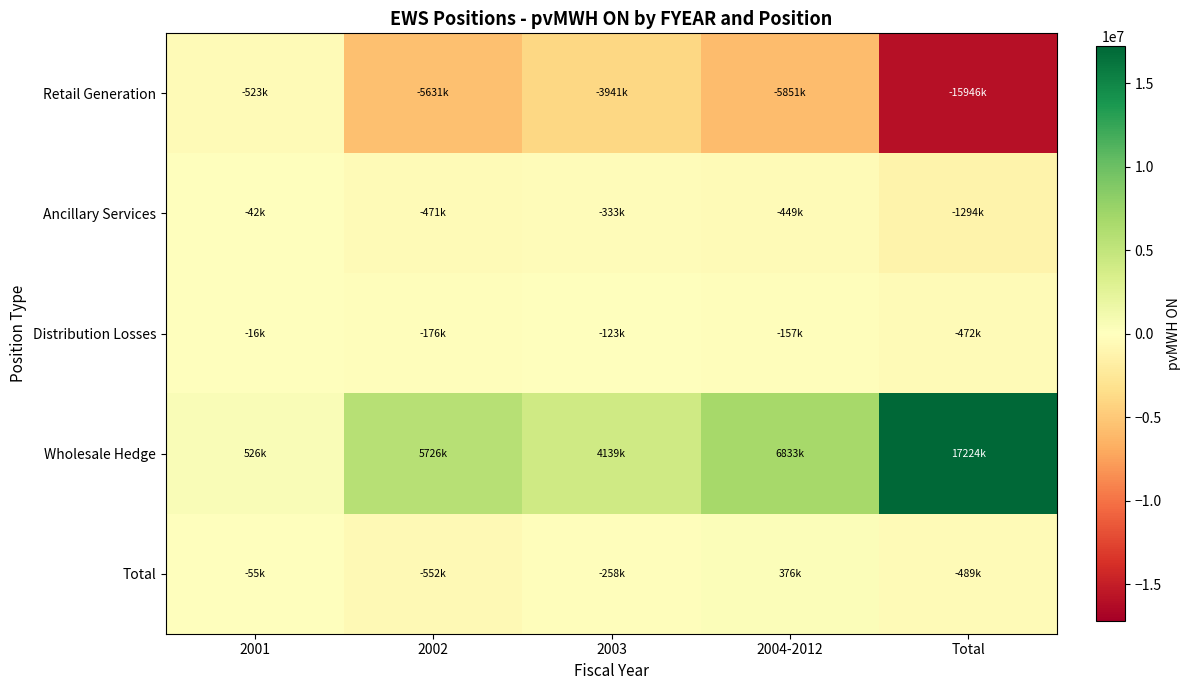

Between 2003 and 2002, which is larger?

2003